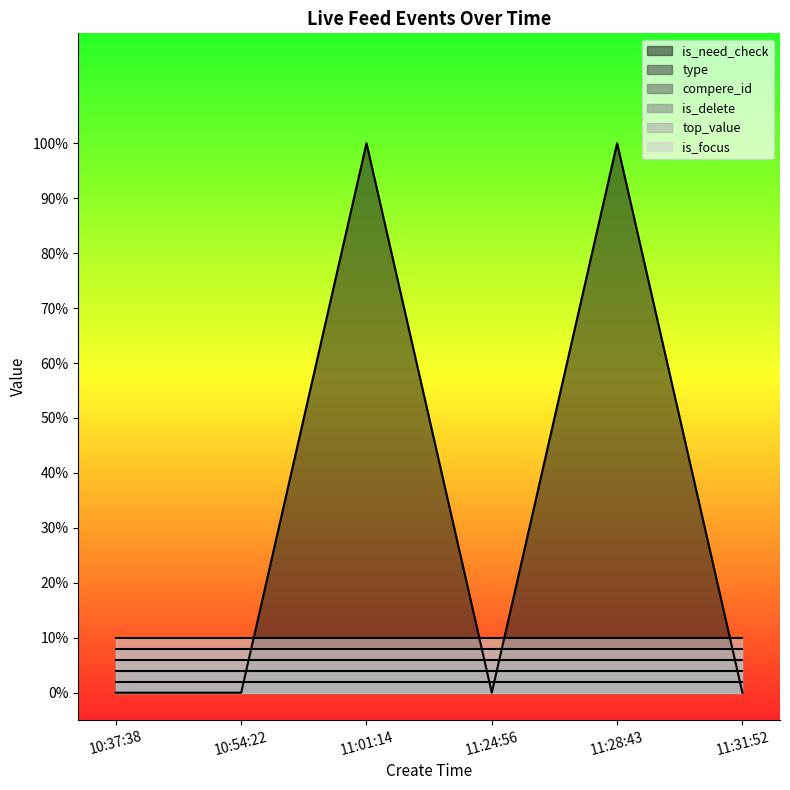

Which category has the highest value in the compere_id series?

10:37:38